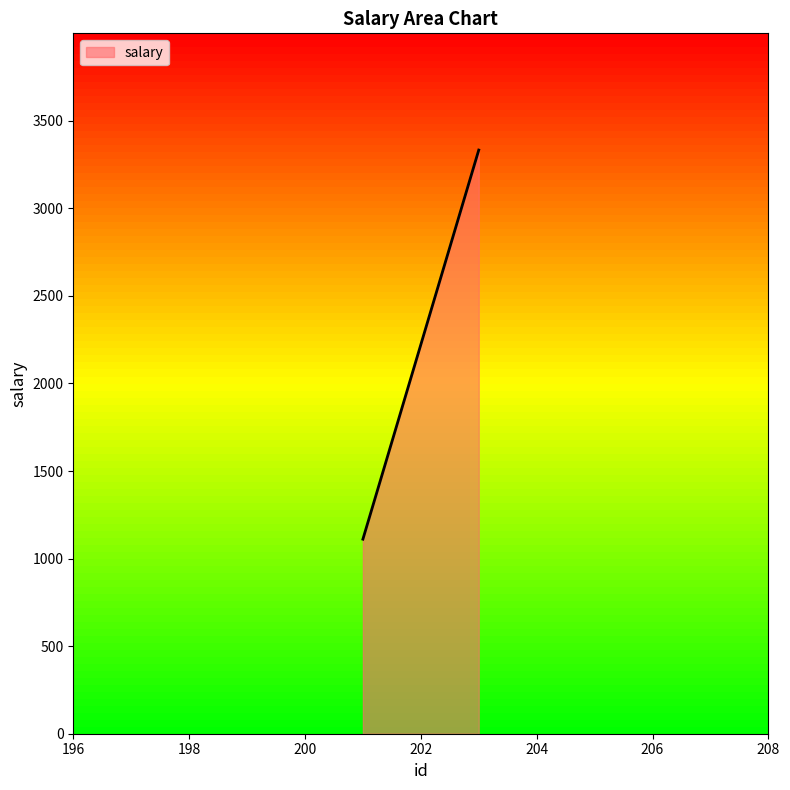

What is the average value?

2222